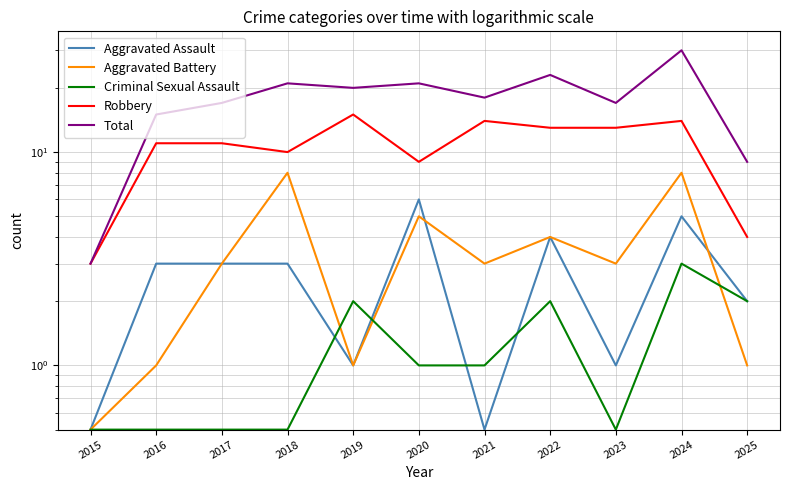

Reading left to right, extract all data points from this chart.

Aggravated Assault: 0.5	3.0	3.0	3.0	1.0	6.0	0.5	4.0	1.0	5.0	2.0
Aggravated Battery: 0.5	1.0	3.0	8.0	1.0	5.0	3.0	4.0	3.0	8.0	1.0
Criminal Sexual Assault: 0.5	0.5	0.5	0.5	2.0	1.0	1.0	2.0	0.5	3.0	2.0
Robbery: 3.0	11.0	11.0	10.0	15.0	9.0	14.0	13.0	13.0	14.0	4.0
Total: 3.0	15.0	17.0	21.0	20.0	21.0	18.0	23.0	17.0	30.0	9.0